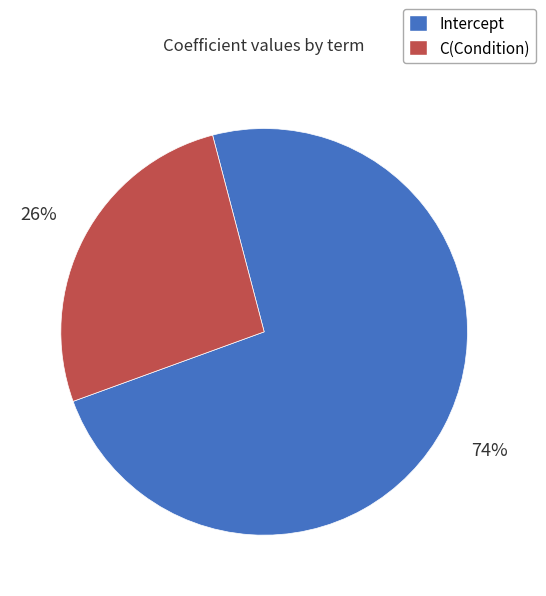

Rank the categories by value from lowest to highest.

C(Condition), Intercept